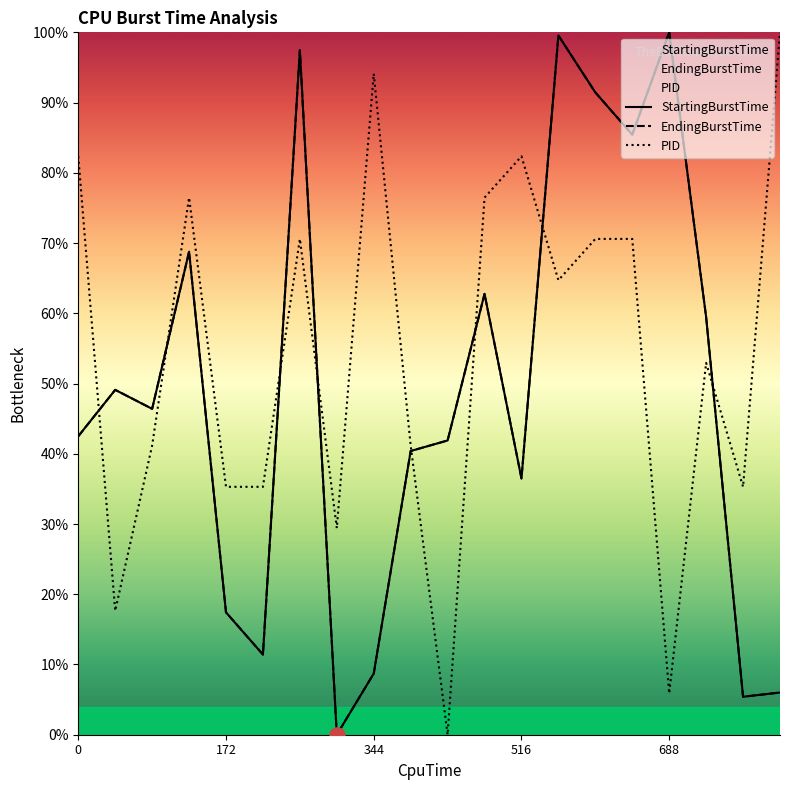

Which series has the largest total across all categories?

PID